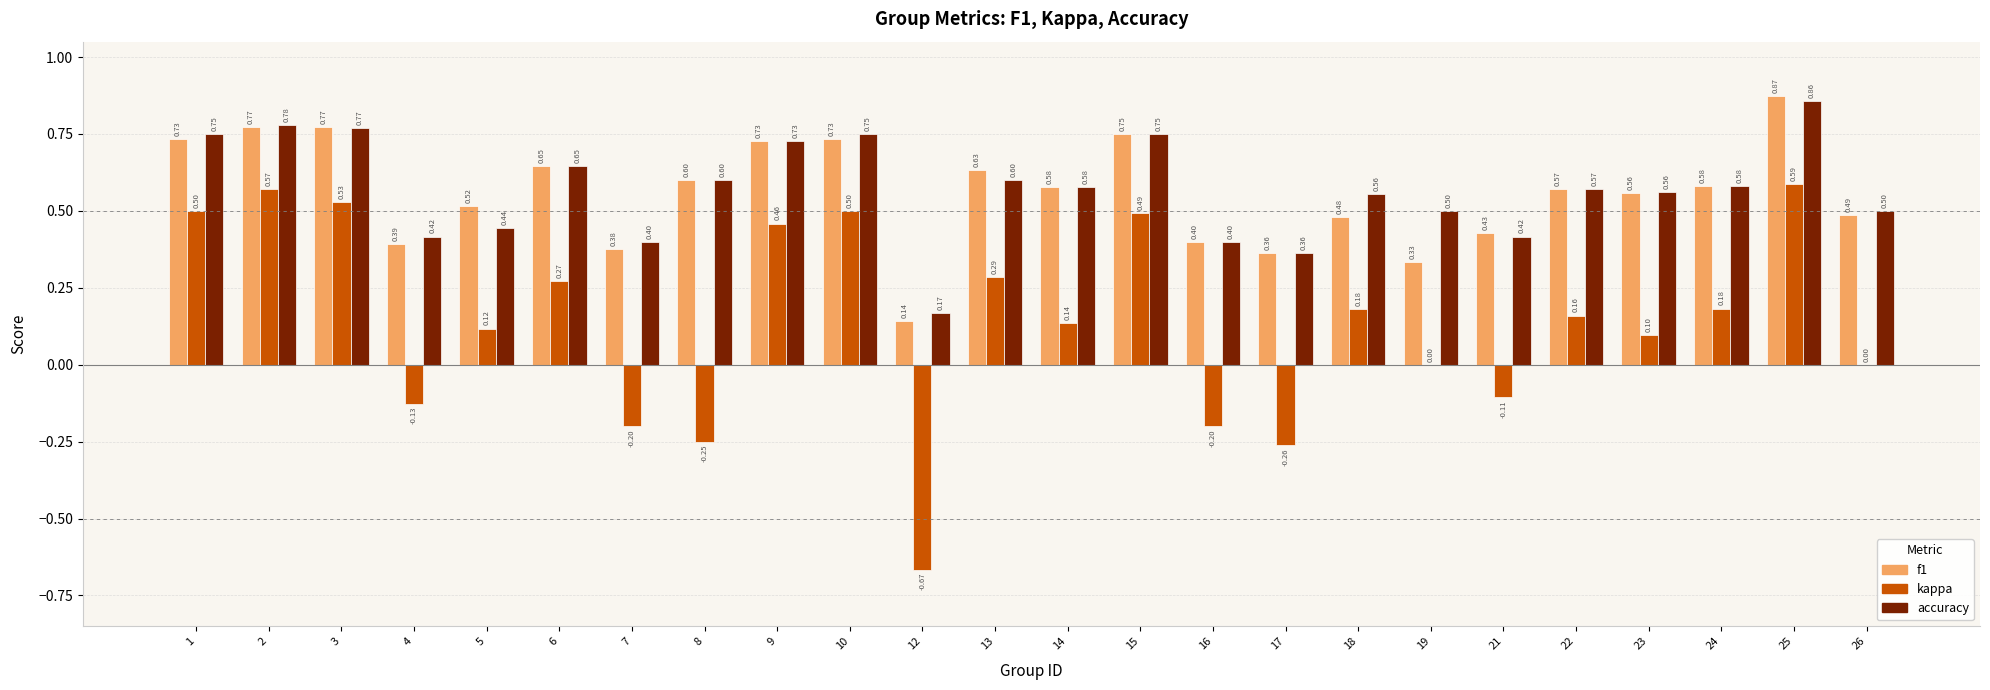

Which series has the largest total across all categories?

accuracy